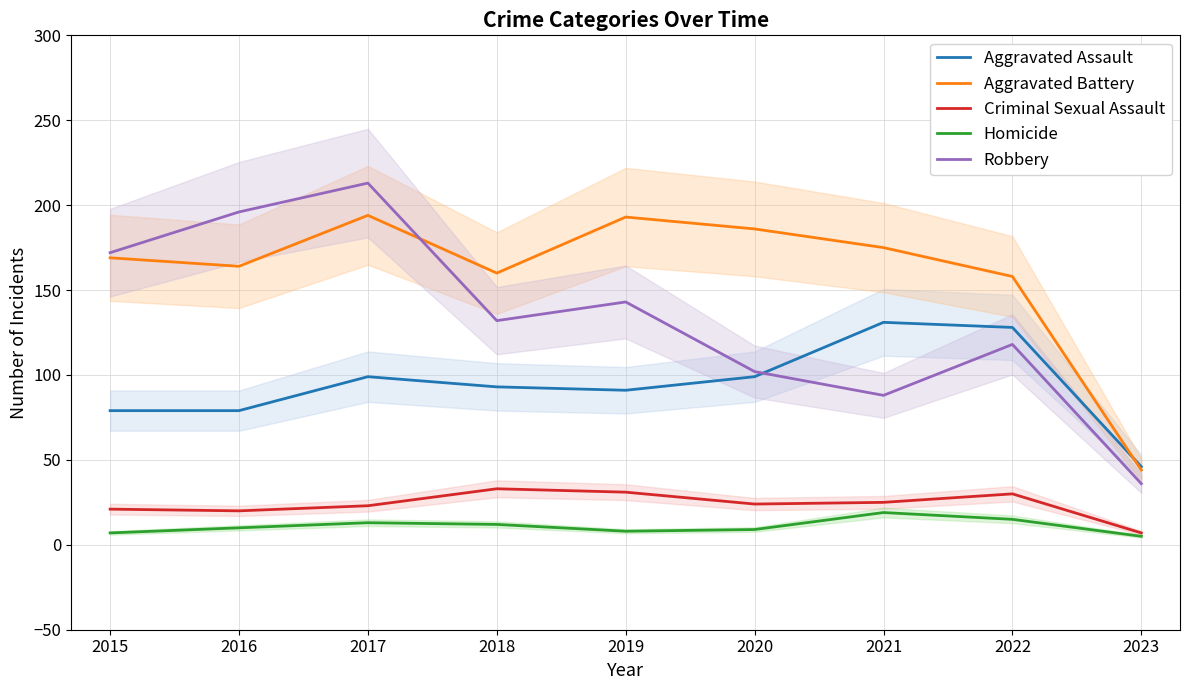

Where is the first local maximum for Aggravated Assault?

2017